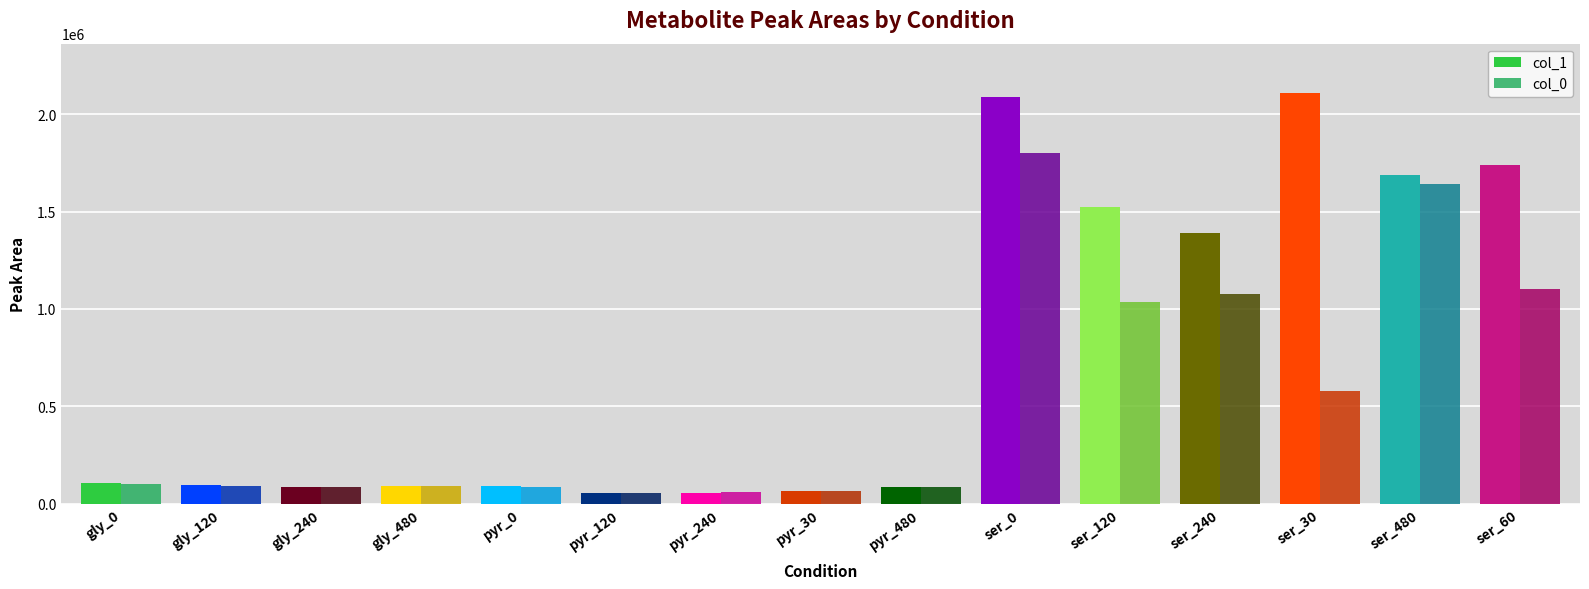

What is the smallest value displayed?

52303.2